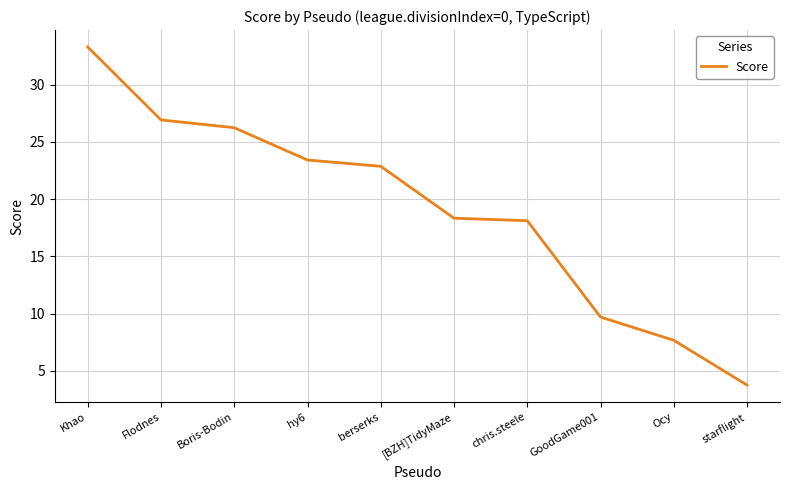

Reading left to right, transcribe all the data shown in this chart.

Khao=33.3	Flodnes=26.9	Boris-Bodin=26.2	hy6=23.4	berserks=22.9	[BZH]TidyMaze=18.3	chris.steele=18.1	GoodGame001=9.7	Ocy=7.7	starflight=3.8